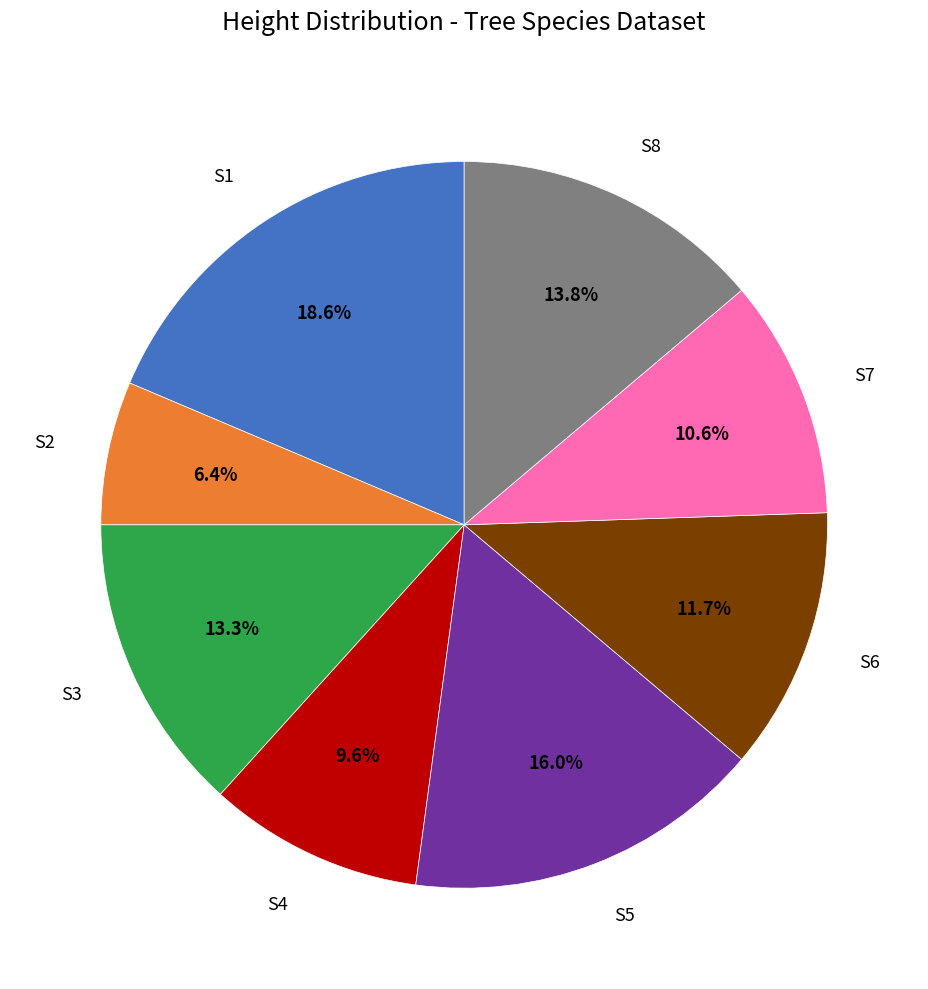

Is there any slice that represents more than half of the pie?

No